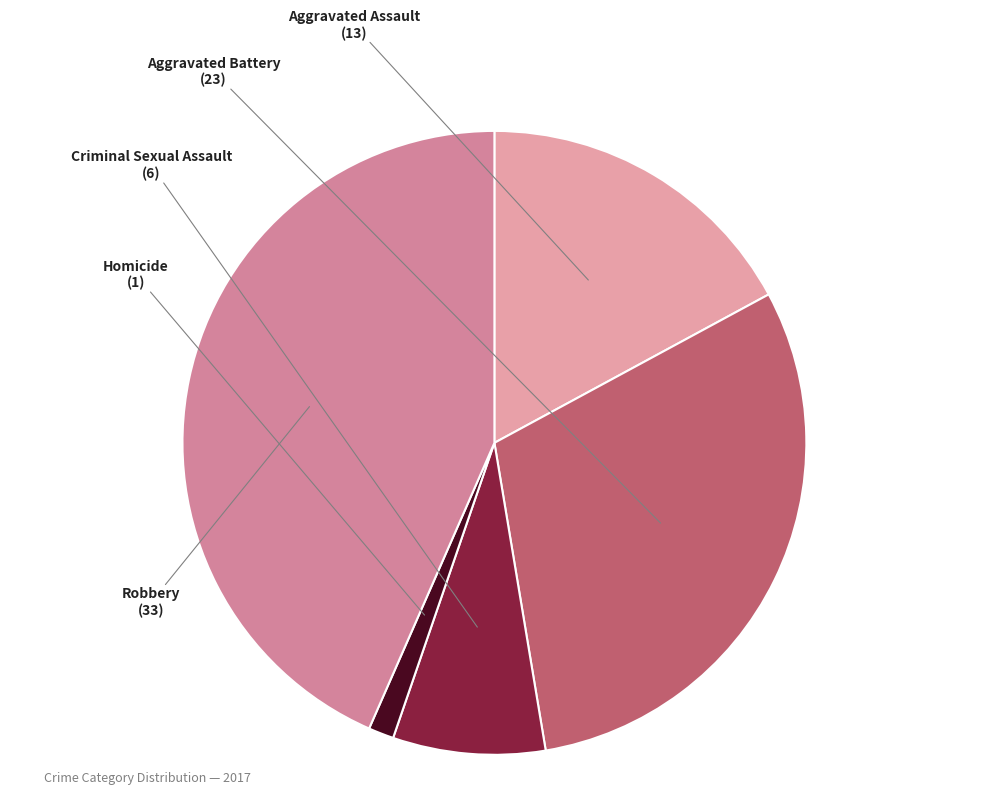

Rank the categories by value from lowest to highest.

Homicide, Criminal Sexual Assault, Aggravated Assault, Aggravated Battery, Robbery